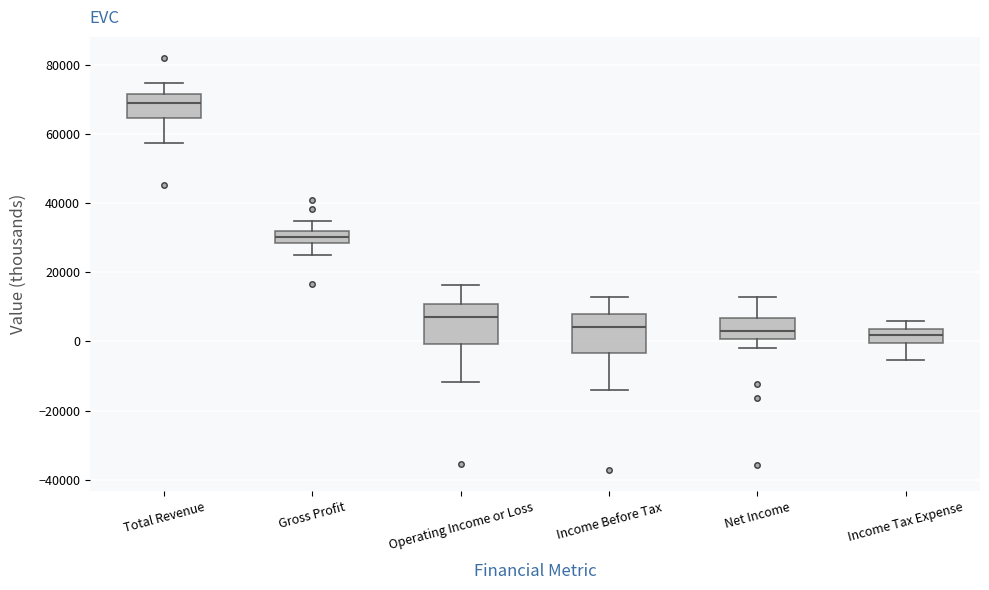

Reading left to right, read every box against the y-axis: the position of its median line, the range the box covers, and the ends of its whiskers. The values are not printed on the chart, so give them approximately, as read against the axis.

Total Revenue: median 70000, box 64000 to 72000, whiskers 58000 to 74000
Gross Profit: median 30000, box 28000 to 32000, whiskers 26000 to 34000
Operating Income or Loss: median 8000, box 0 to 10000, whiskers -12000 to 16000
Income Before Tax: median 4000, box -4000 to 8000, whiskers -14000 to 12000
Net Income: median 4000, box 0 to 6000, whiskers -2000 to 14000
Income Tax Expense: median 2000, box 0 to 4000, whiskers -6000 to 6000